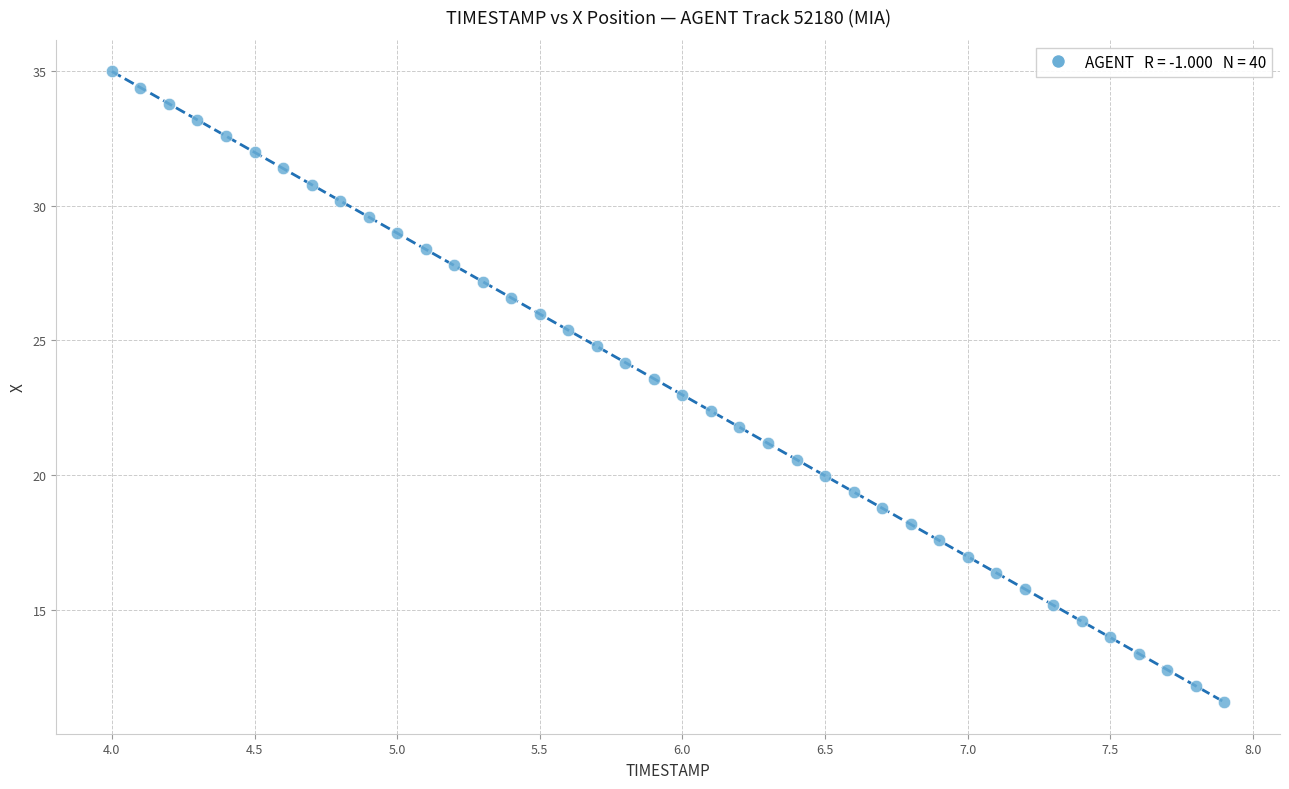

What is the range of Y values (max minus min)?

23.4